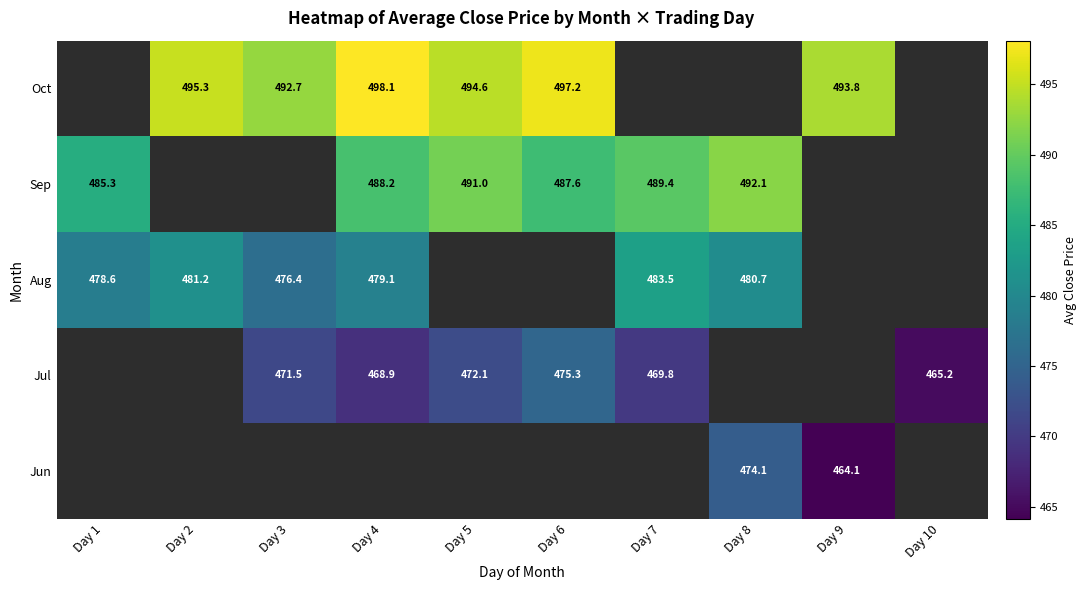

What is the maximum value shown in the chart?

498.1